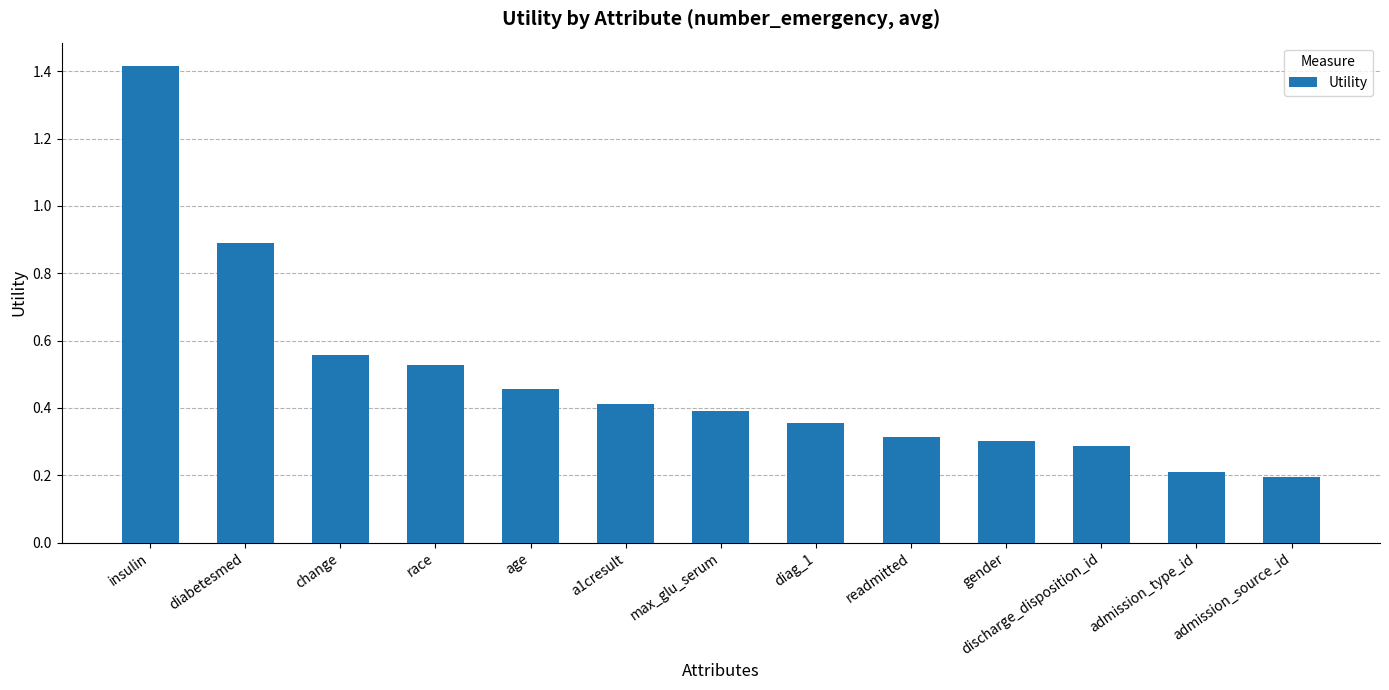

What position from the left is insulin?

1